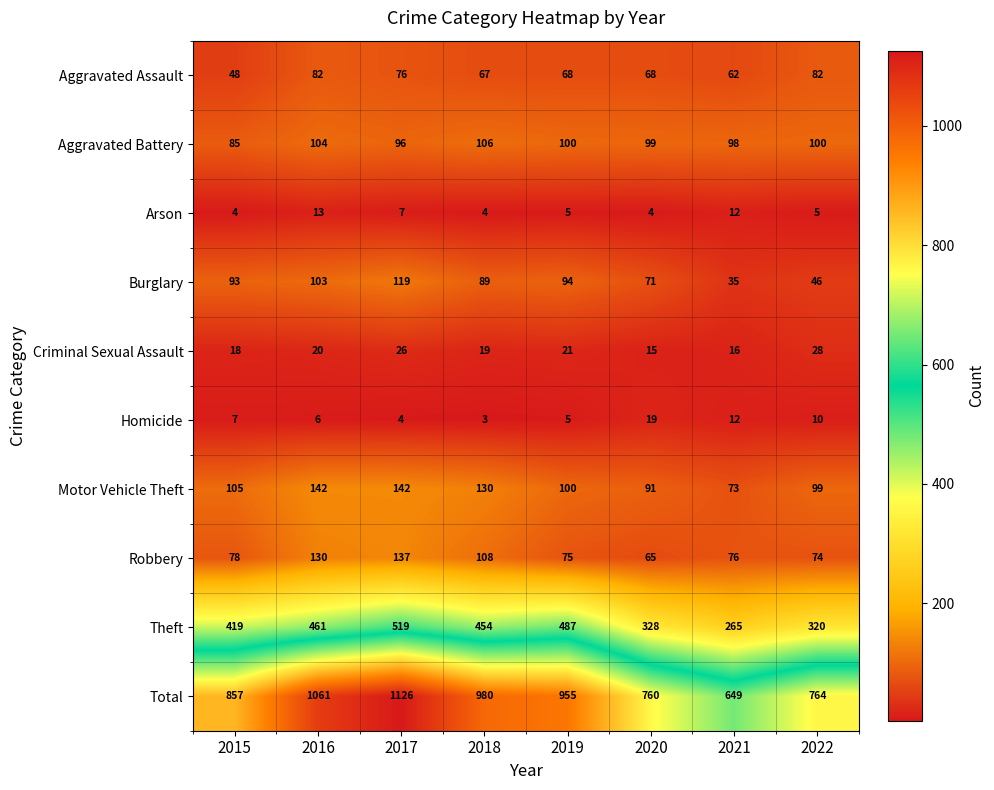

Which series has the widest spread of values?

Total